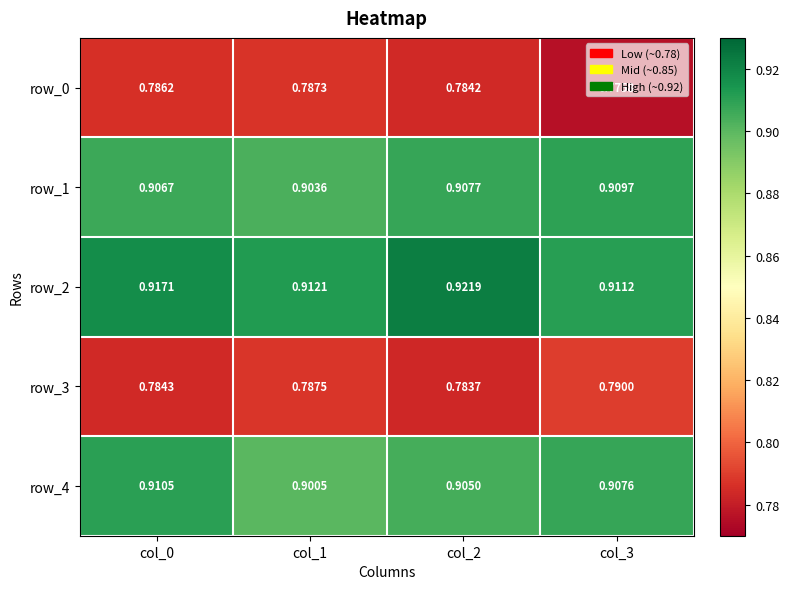

Is the value of row_0 at col_0 greater than the value of row_1 at col_0?

No